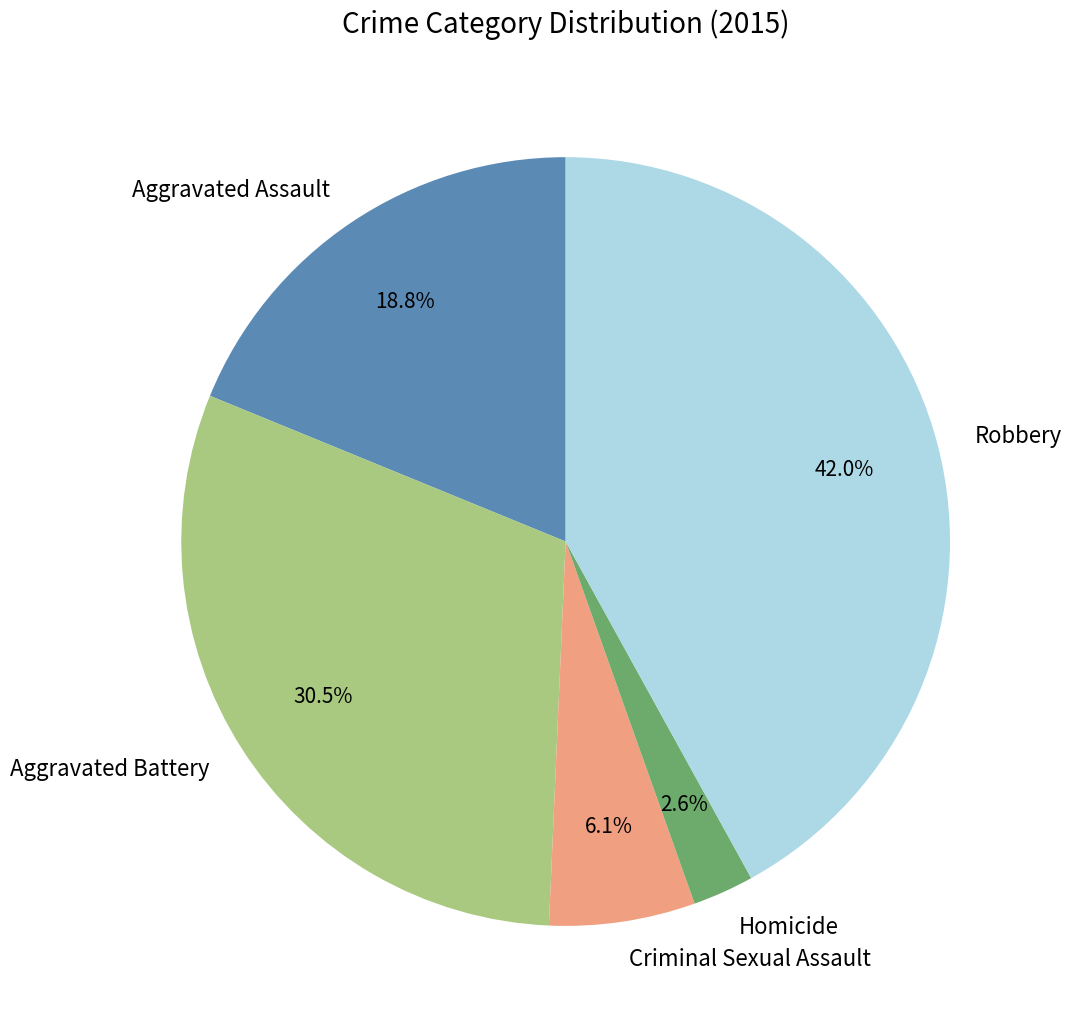

Rank the categories by value from lowest to highest.

Homicide, Criminal Sexual Assault, Aggravated Assault, Aggravated Battery, Robbery